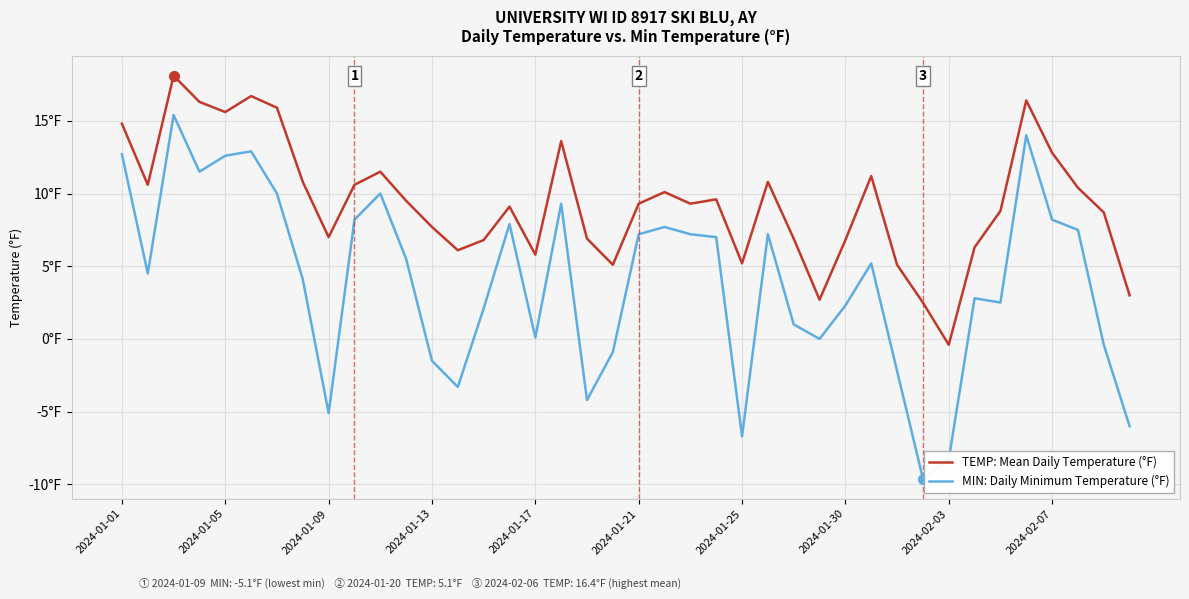

Reading left to right, list all the values displayed in this chart.

TEMP: Mean Daily Temperature (°F): 14.8	10.6	18.1	16.3	15.6	16.7	15.9	10.8	7.0	10.6	11.5	9.5	7.7	6.1	6.8	9.1	5.8	13.6	6.9	5.1	9.3	10.1	9.3	9.6	5.2	10.8	6.9	2.7	6.8	11.2	5.1	2.5	-0.4	6.3	8.8	16.4	12.8	10.4	8.7	3.0
MIN: Daily Minimum Temperature (°F): 12.7	4.5	15.4	11.5	12.6	12.9	10.0	4.1	-5.1	8.2	10.0	5.5	-1.5	-3.3	2.1	7.9	0.1	9.3	-4.2	-0.9	7.2	7.7	7.2	7.0	-6.7	7.2	1.0	-0.0	2.3	5.2	-2.2	-9.6	-8.3	2.8	2.5	14.0	8.2	7.5	-0.4	-6.0